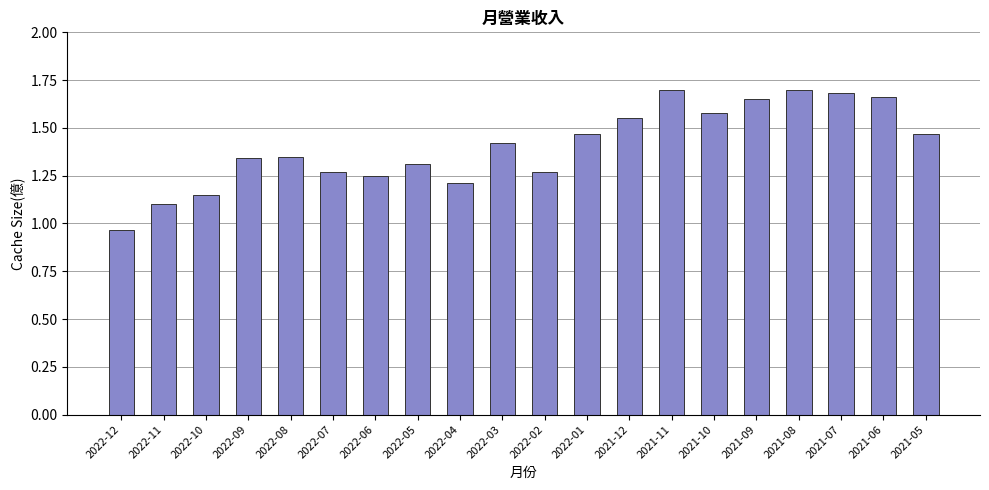

Is it true that the value at 2021-09 is 2.9?

False